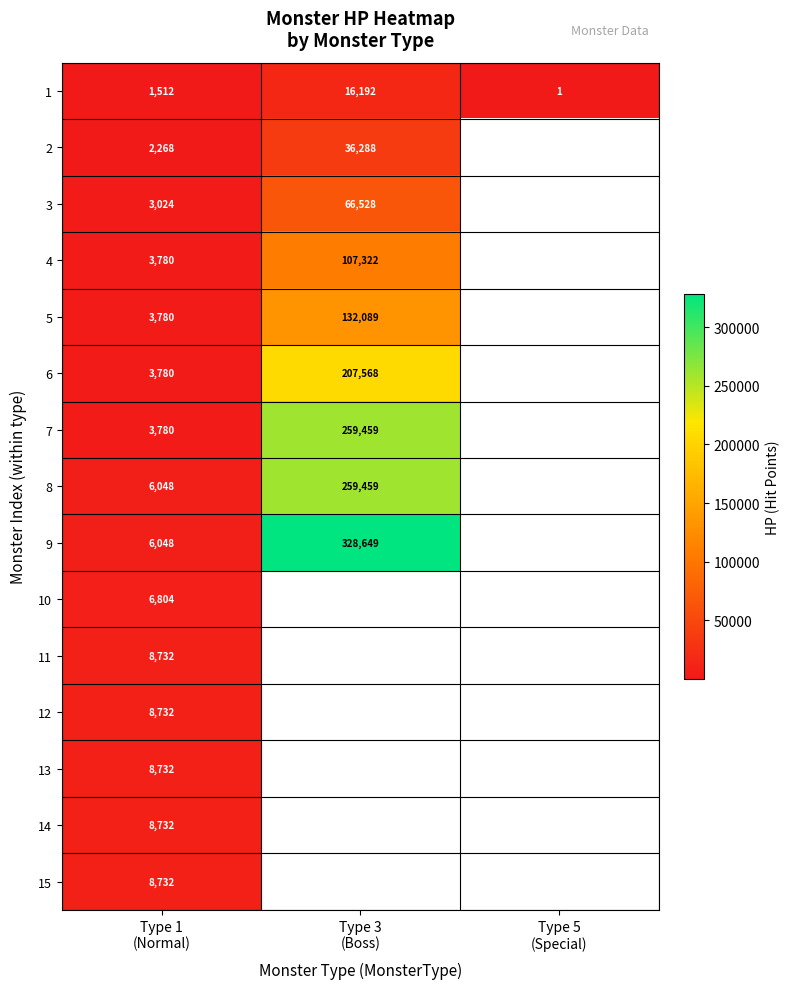

What is the approximate value of 5 at Type 3 (Boss)?

132089.0